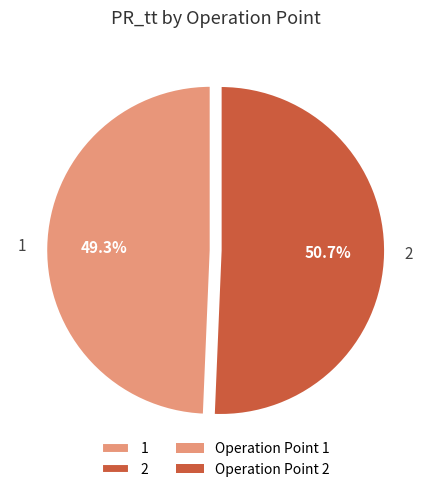

Which category has the biggest portion of the pie?

2